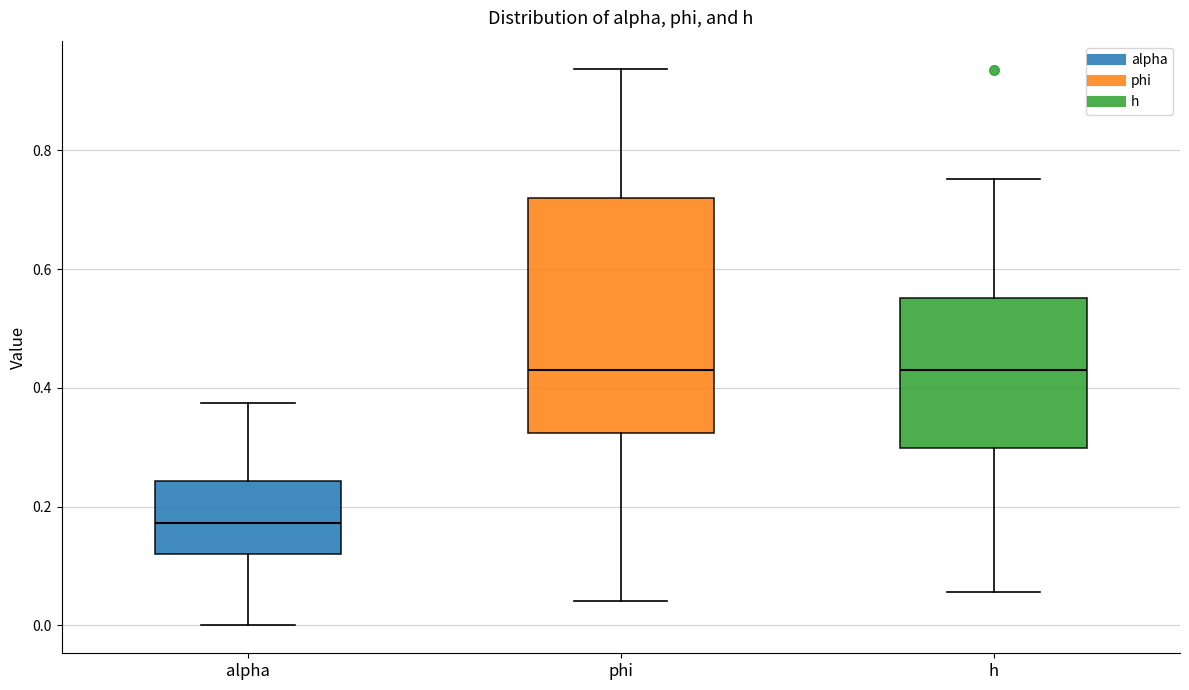

Reading left to right, transcribe this box plot: for each box, give where its median line is, the range the box spans, and where its two whiskers end, as read against the y-axis. The values are not printed on the chart, so give them approximately, as read against the axis.

alpha: median 0.18, box 0.12 to 0.24, whiskers 0.00 to 0.38
phi: median 0.42, box 0.32 to 0.72, whiskers 0.04 to 0.94
h: median 0.44, box 0.30 to 0.56, whiskers 0.06 to 0.76